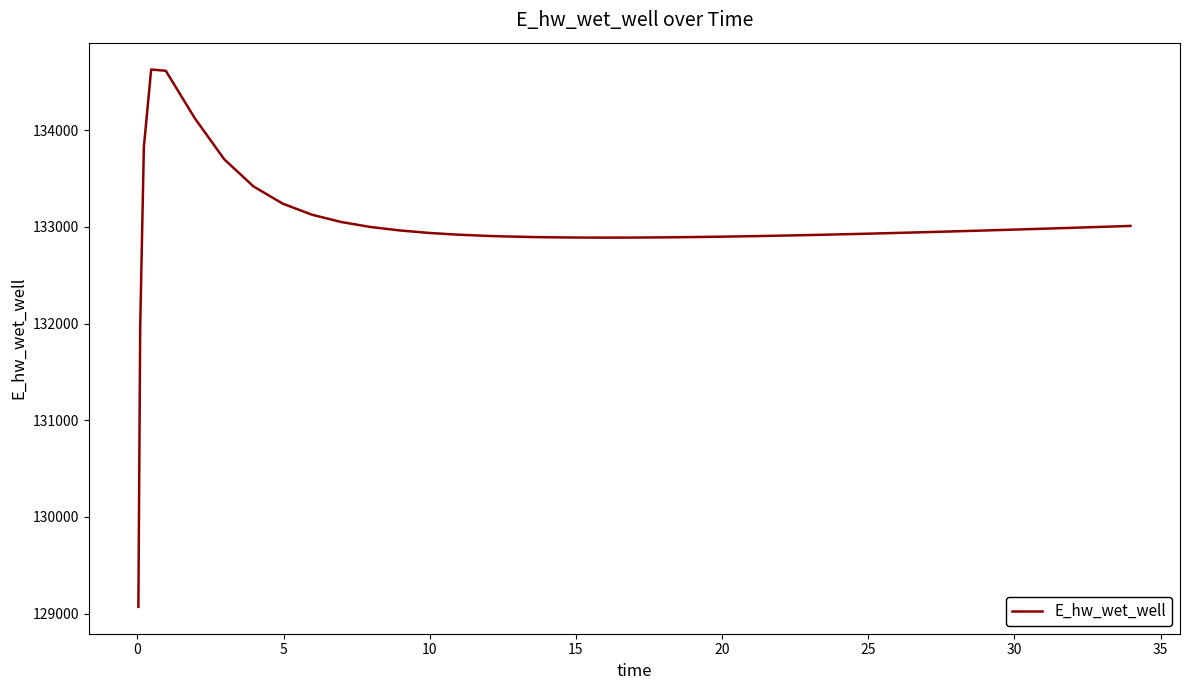

What is the maximum value shown in the chart?

134628.0